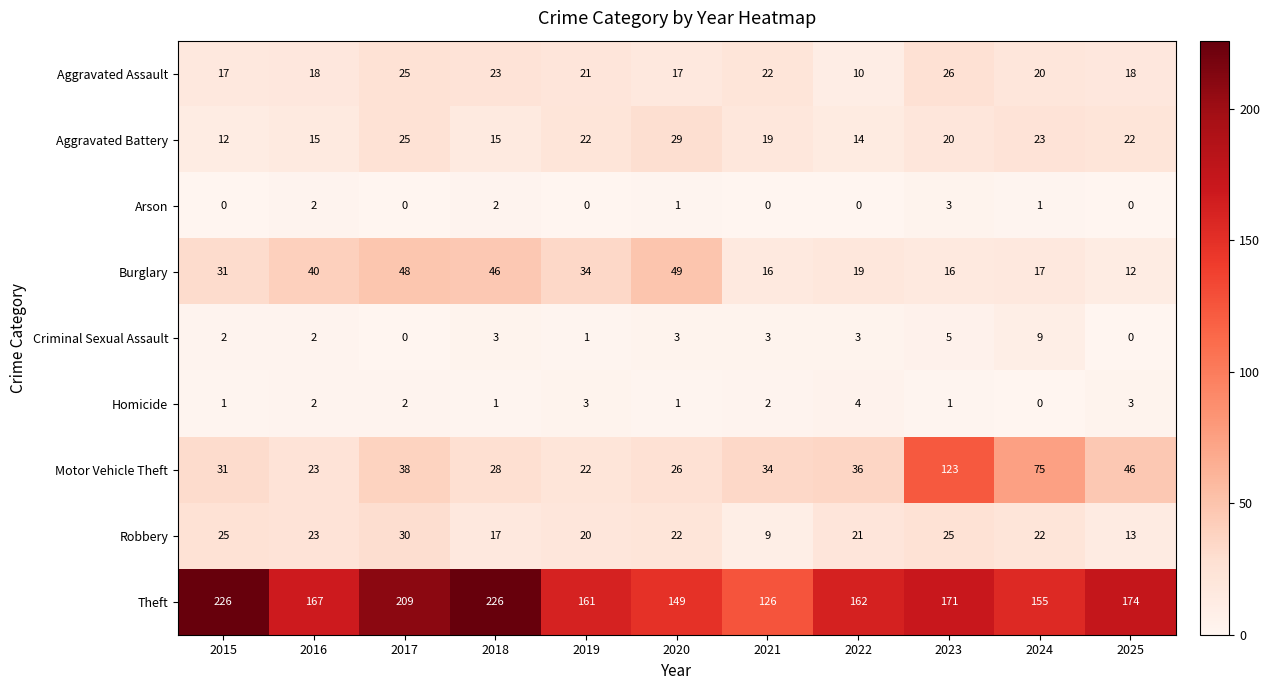

Which series has the largest total across all categories?

Theft